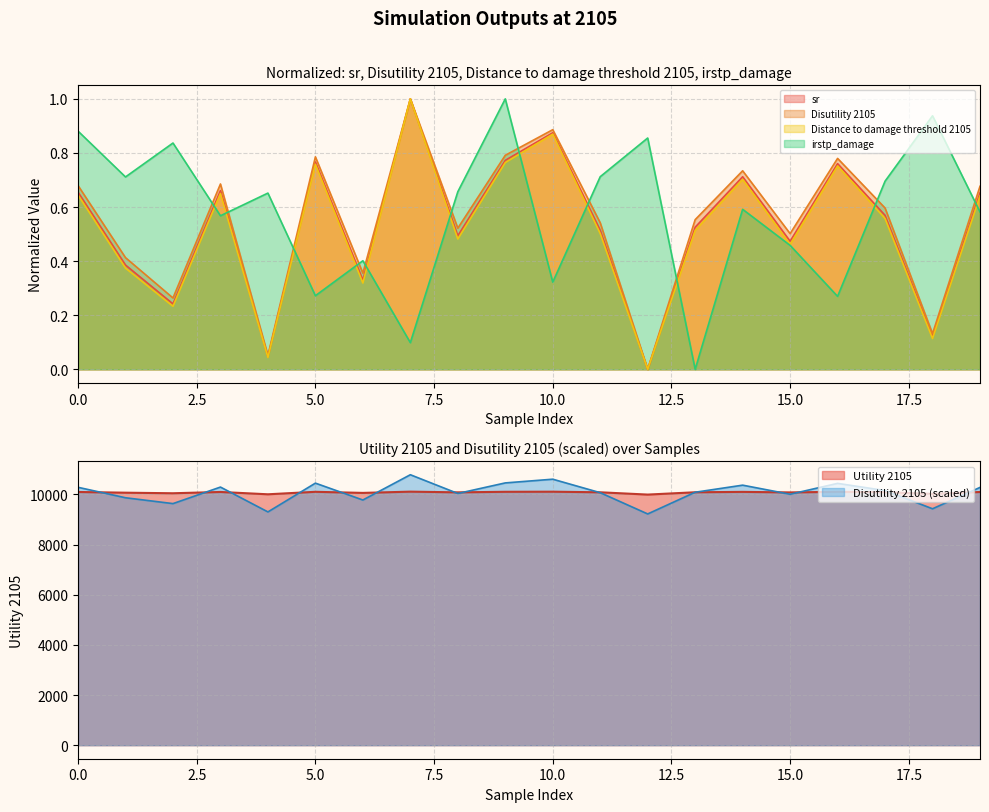

At which category is the sum across all series the highest?

7